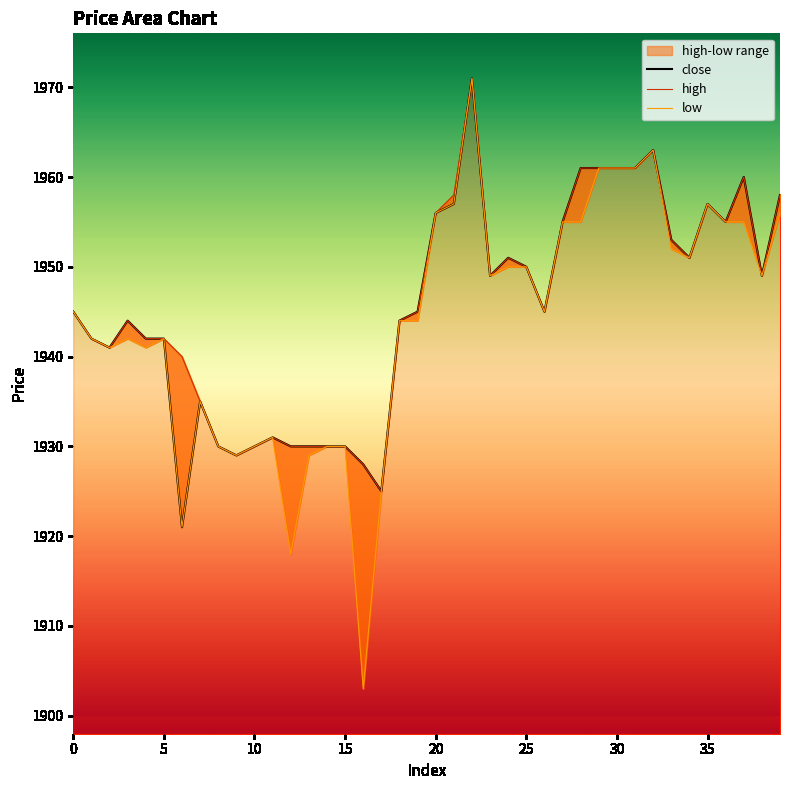

Reading left to right, extract all data points from this chart.

close: 0=1945	1=1942	2=1941	3=1944	4=1942	5=1942	6=1921	7=1935	8=1930	9=1929	10=1930	11=1931	12=1930	13=1930	14=1930	15=1930	16=1928	17=1925	18=1944	19=1945	20=1956	21=1957	22=1971	23=1949	24=1951	25=1950	26=1945	27=1955	28=1961	29=1961	30=1961	31=1961	32=1963	33=1953	34=1951	35=1957	36=1955	37=1960	38=1949	39=1958
high: 0=1945	1=1942	2=1941	3=1944	4=1942	5=1942	6=1940	7=1935	8=1930	9=1929	10=1930	11=1931	12=1930	13=1930	14=1930	15=1930	16=1928	17=1925	18=1944	19=1945	20=1956	21=1958	22=1971	23=1949	24=1951	25=1950	26=1945	27=1955	28=1961	29=1961	30=1961	31=1961	32=1963	33=1953	34=1951	35=1957	36=1955	37=1960	38=1949	39=1958
low: 0=1945	1=1942	2=1941	3=1942	4=1941	5=1942	6=1921	7=1935	8=1930	9=1929	10=1930	11=1931	12=1918	13=1929	14=1930	15=1930	16=1903	17=1925	18=1944	19=1944	20=1956	21=1957	22=1971	23=1949	24=1950	25=1950	26=1945	27=1955	28=1955	29=1961	30=1961	31=1961	32=1963	33=1952	34=1951	35=1957	36=1955	37=1955	38=1949	39=1956